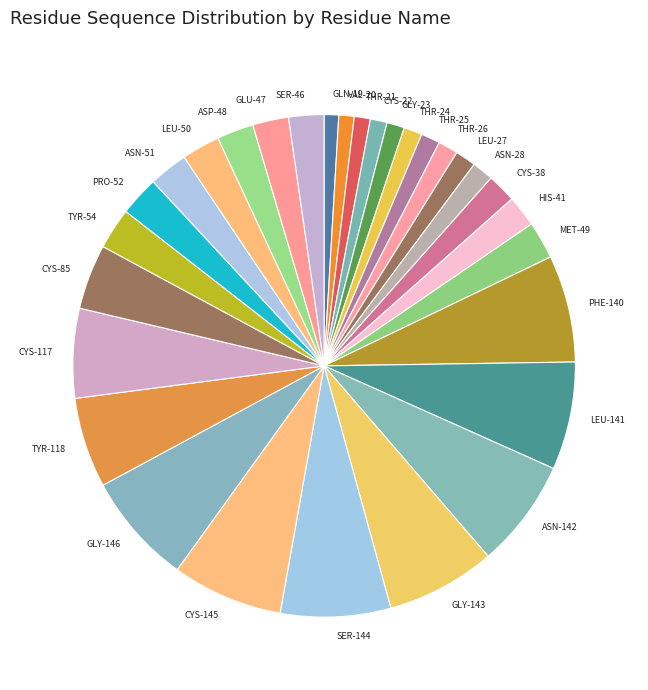

How many segments does this pie chart have?

30